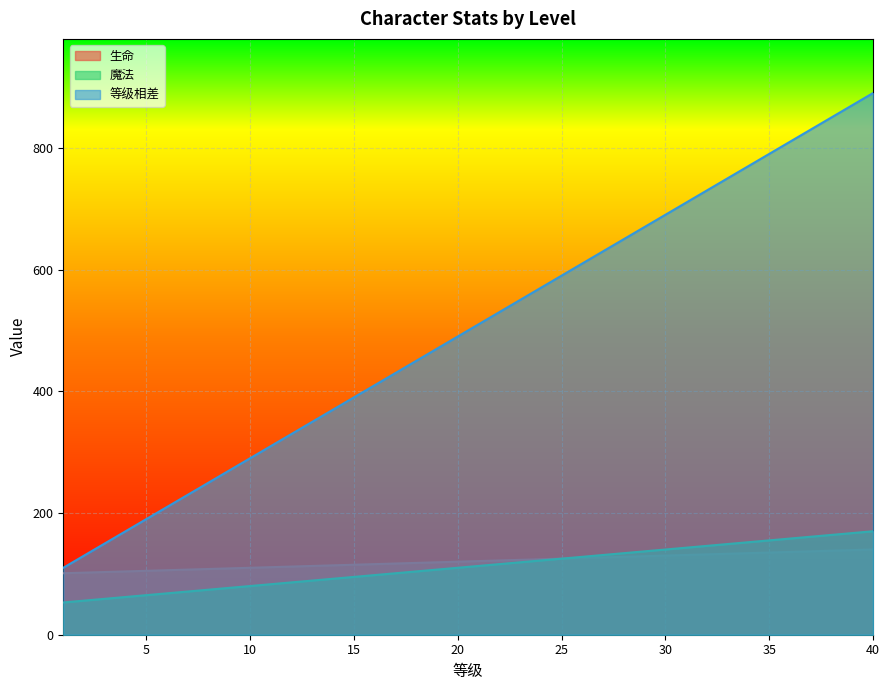

What is the average value of the 魔法 series?

112